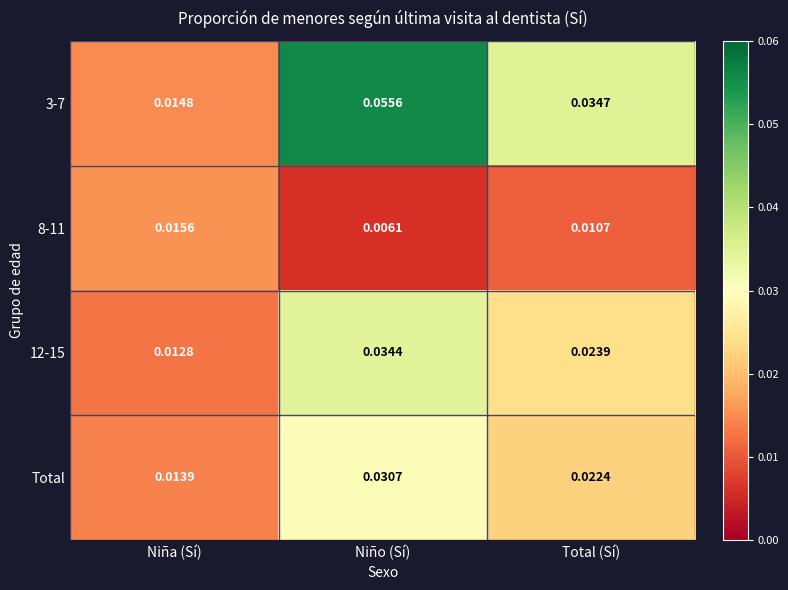

At which label is 3-7 closest to 0?

Niña (Sí)